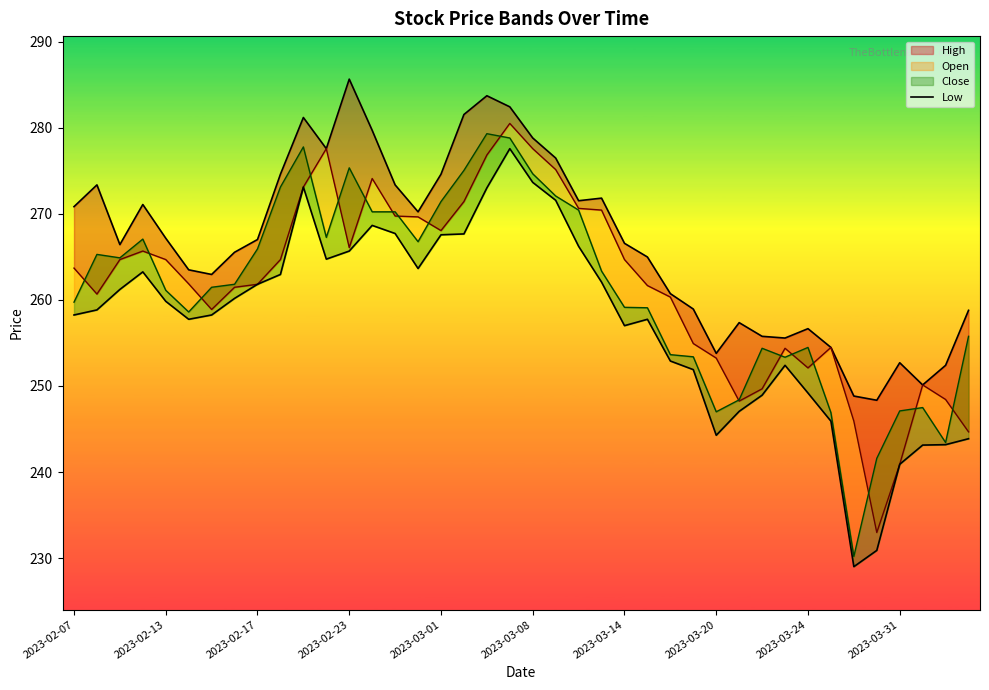

How many interior local peaks (higher than both neighbors) does the data have?

6